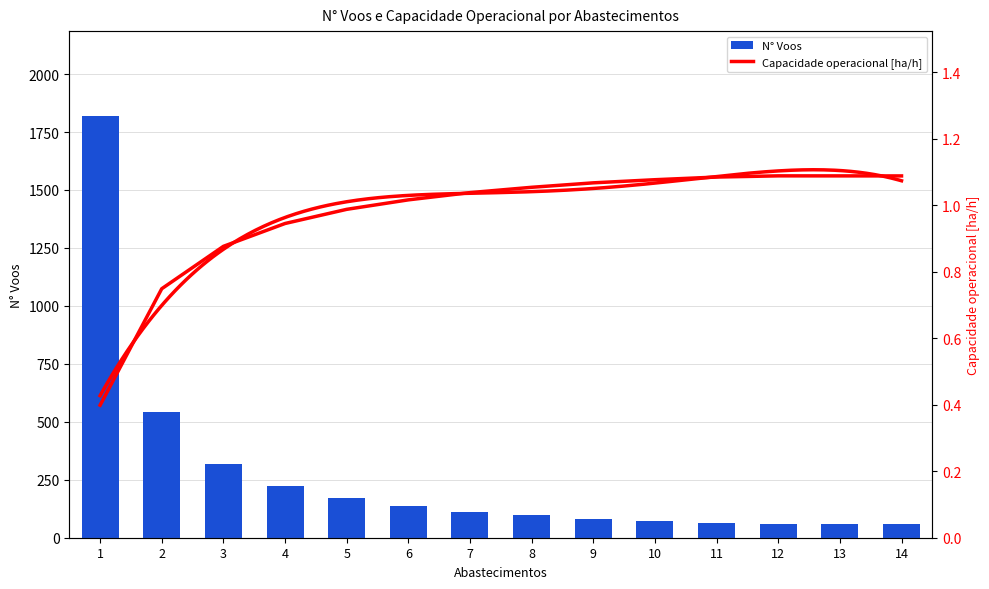

How many data points are less than 1?

5